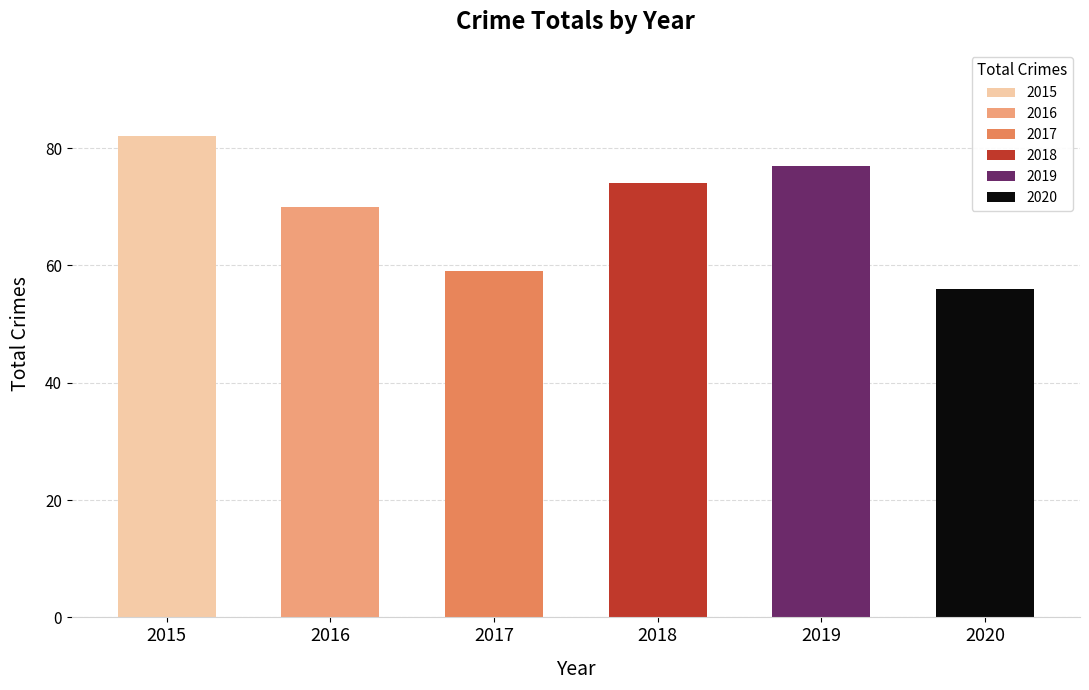

What is the change in value from 2015 to 2016?

-12